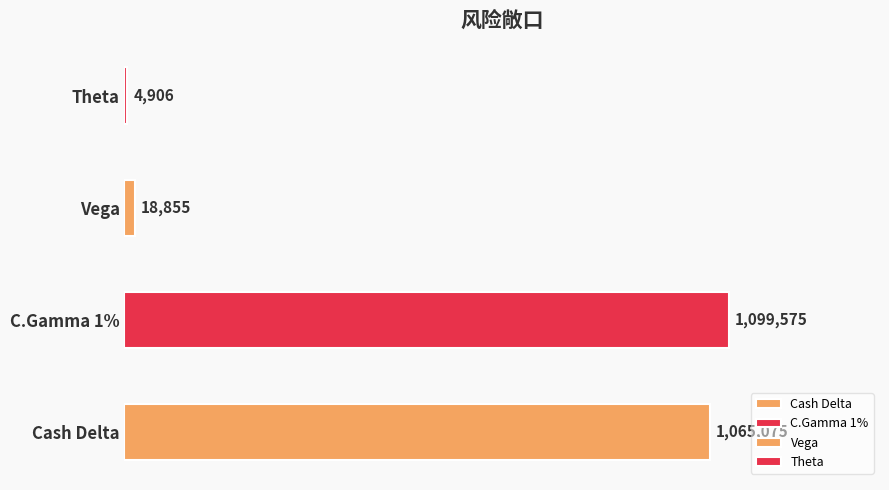

List the labels in order of value, largest first.

C.Gamma 1%, Cash Delta, Vega, Theta